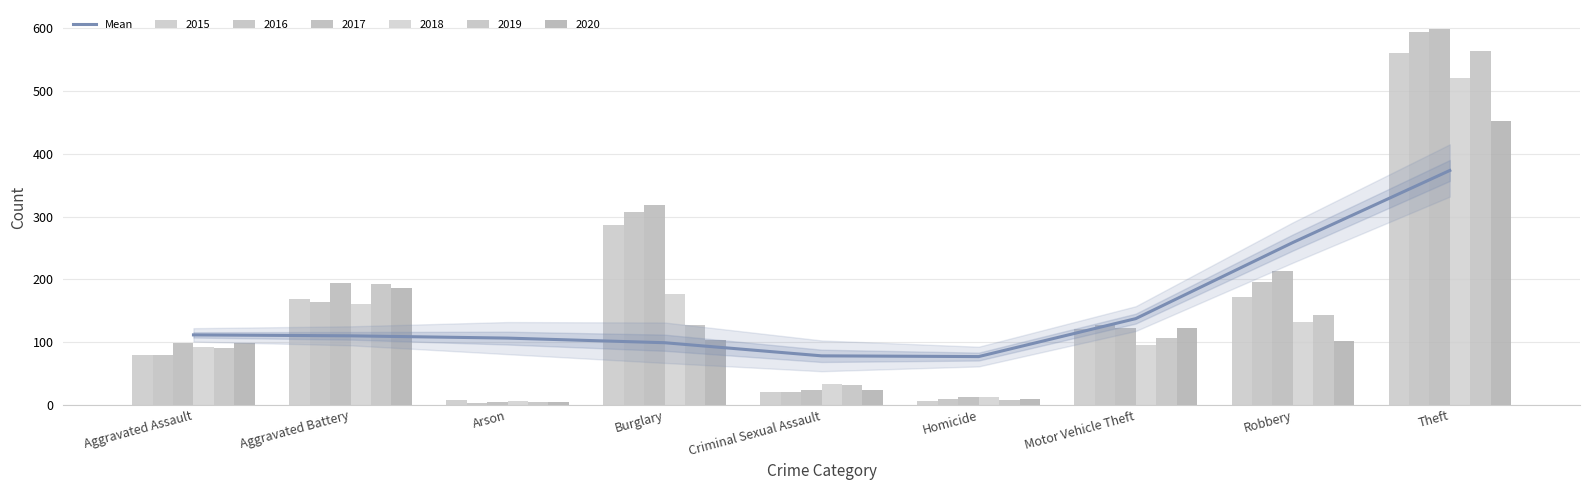

What is the average value?

150.2